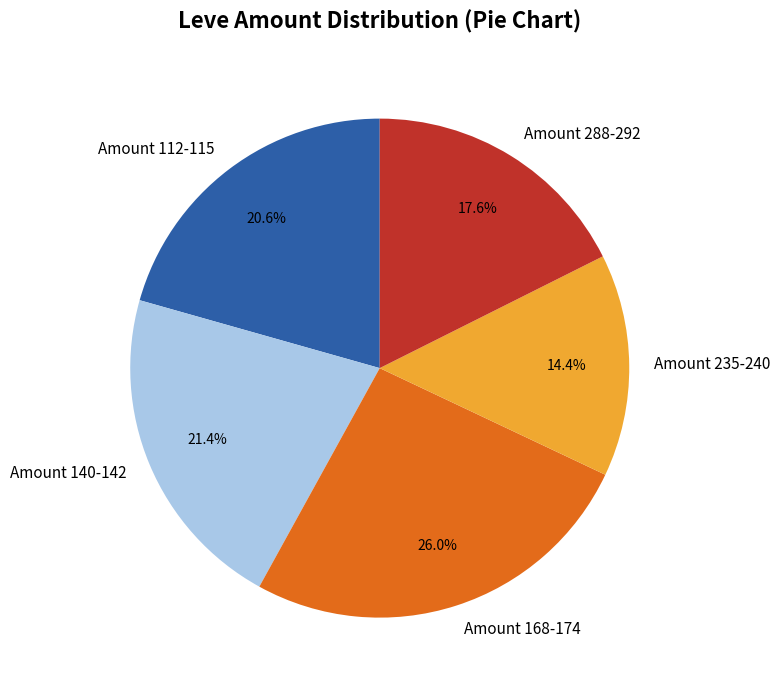

What percentage is NOT represented by Amount 112-115?

79.4%